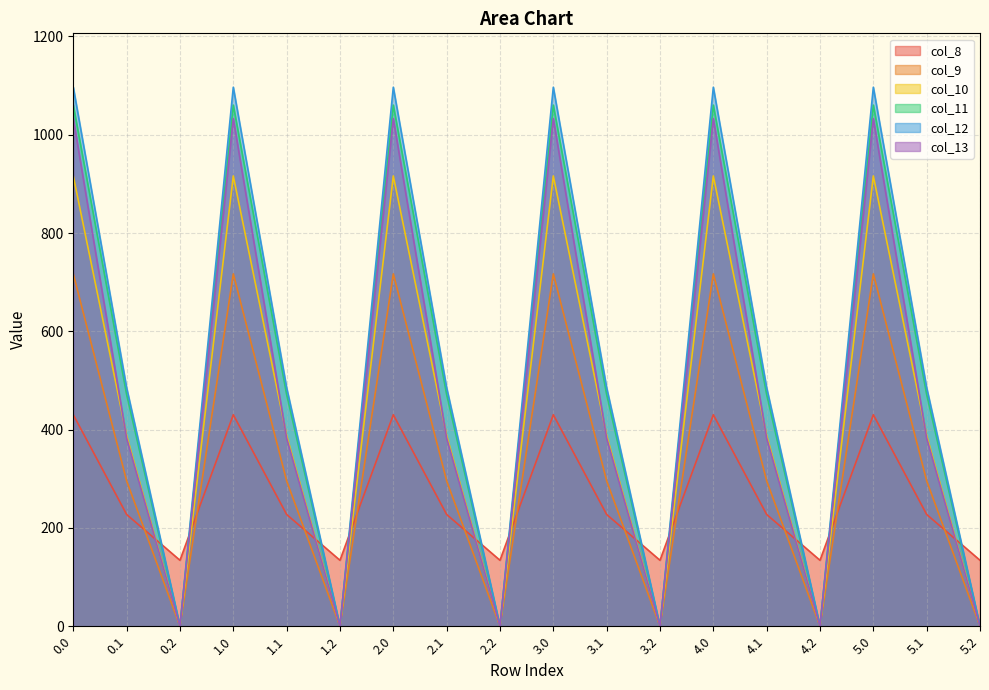

True or false: col_12 and col_11 cross at least once.

False